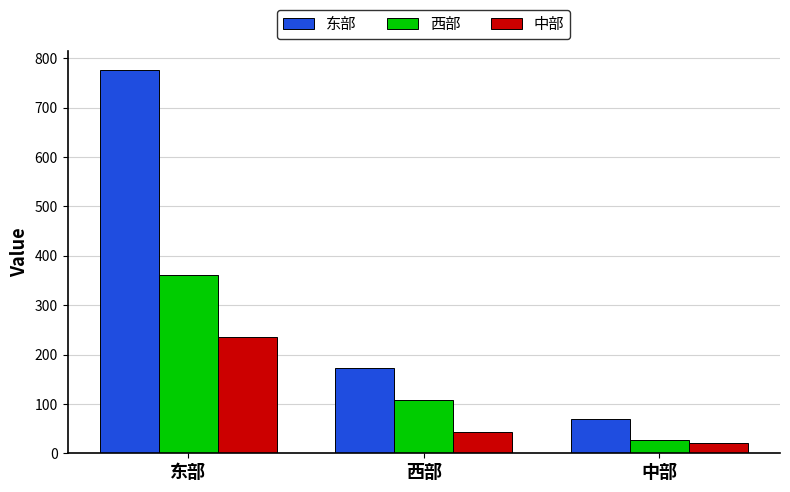

Where is 中部 nearest to the value 128?

西部